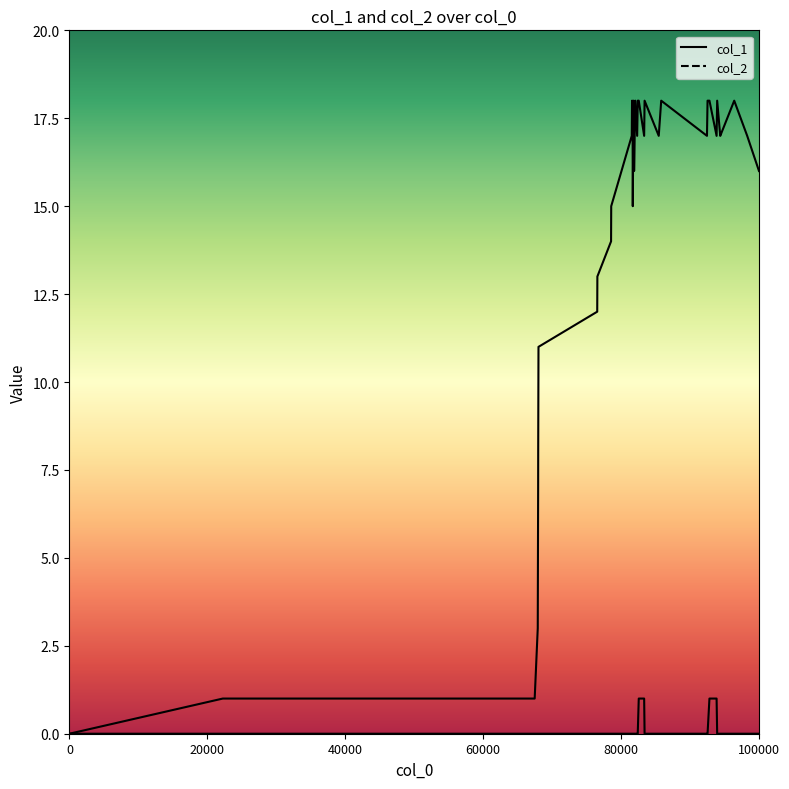

True or false: col_1 and col_2 intersect in this chart.

False